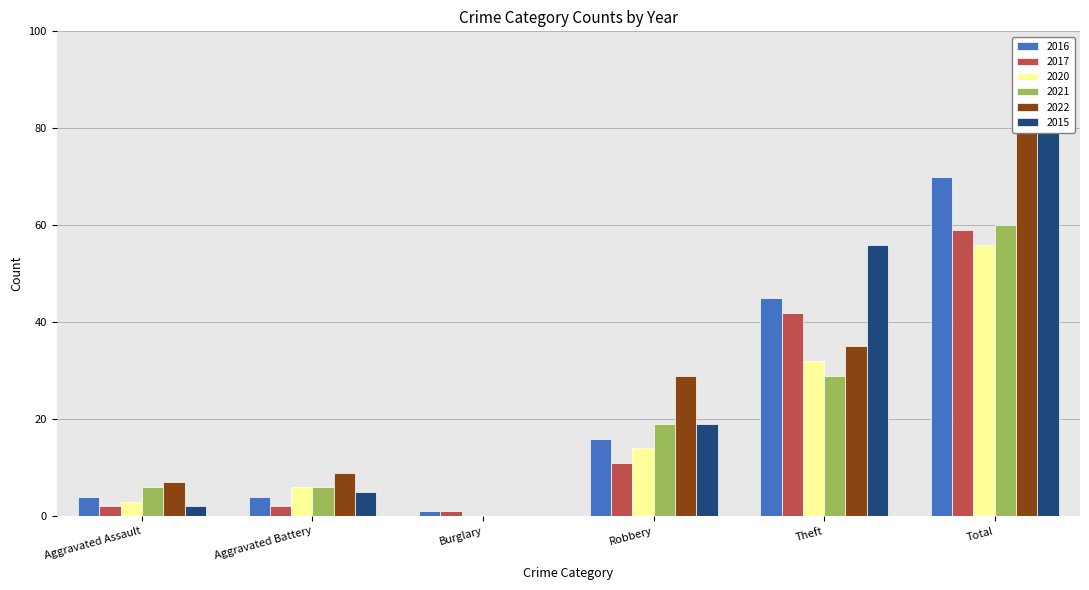

Which series has the largest range (max minus min)?

2022